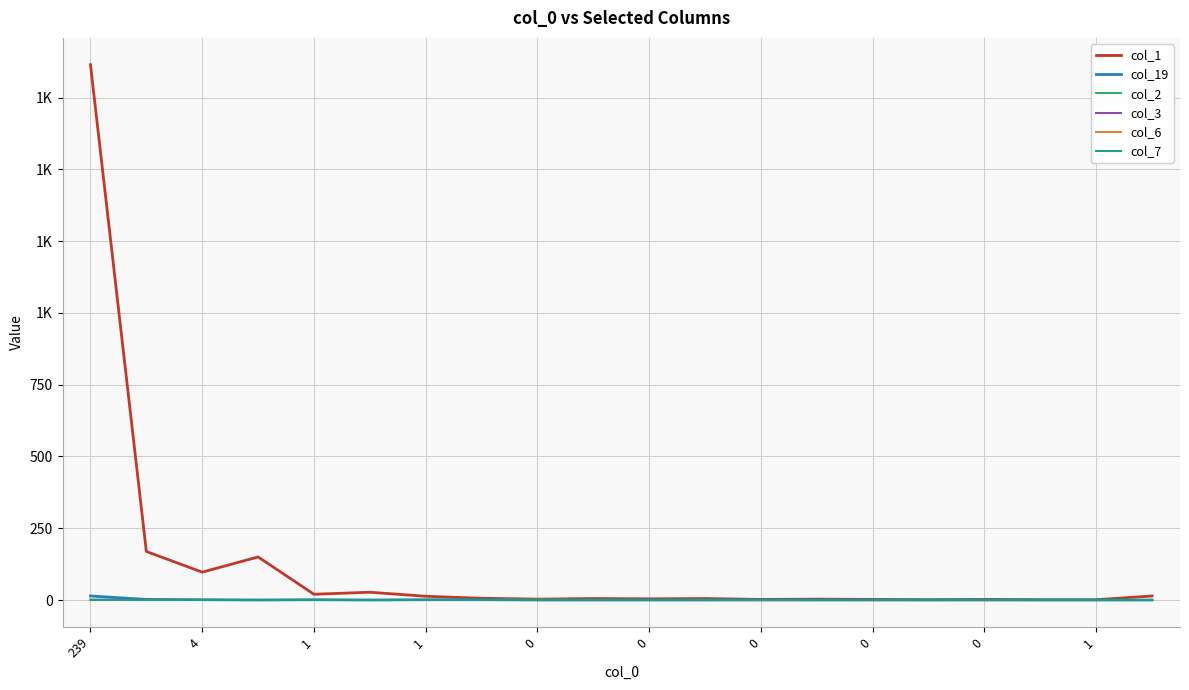

True or false: col_3 and col_6 cross at least once.

False